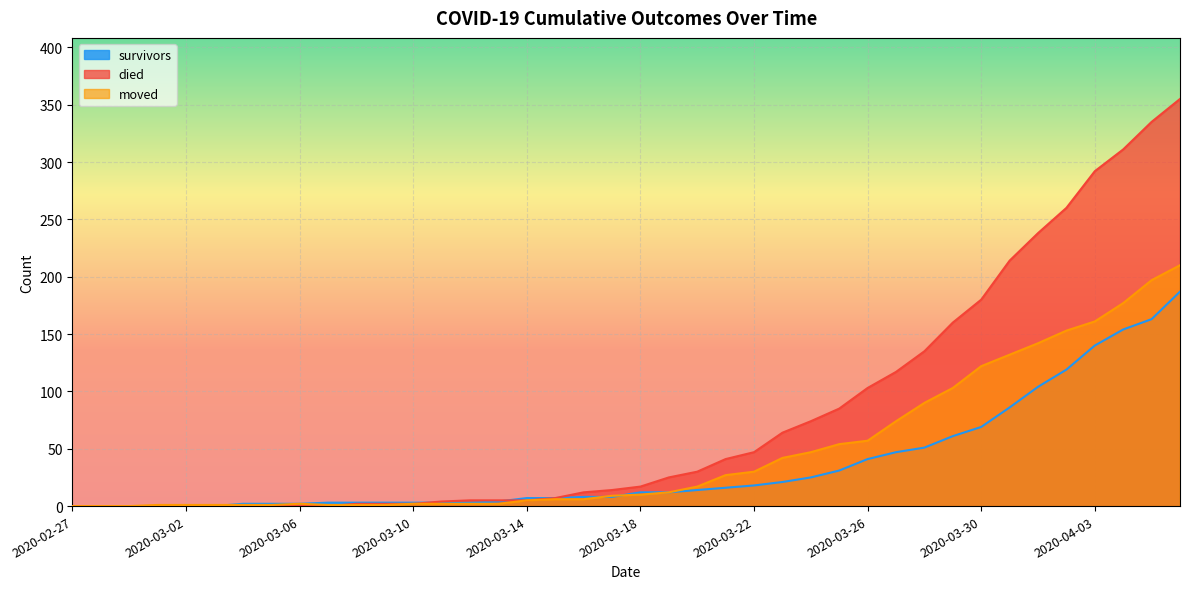

At 2020-03-02, list the series in order from smallest to largest.

survivors, died, moved